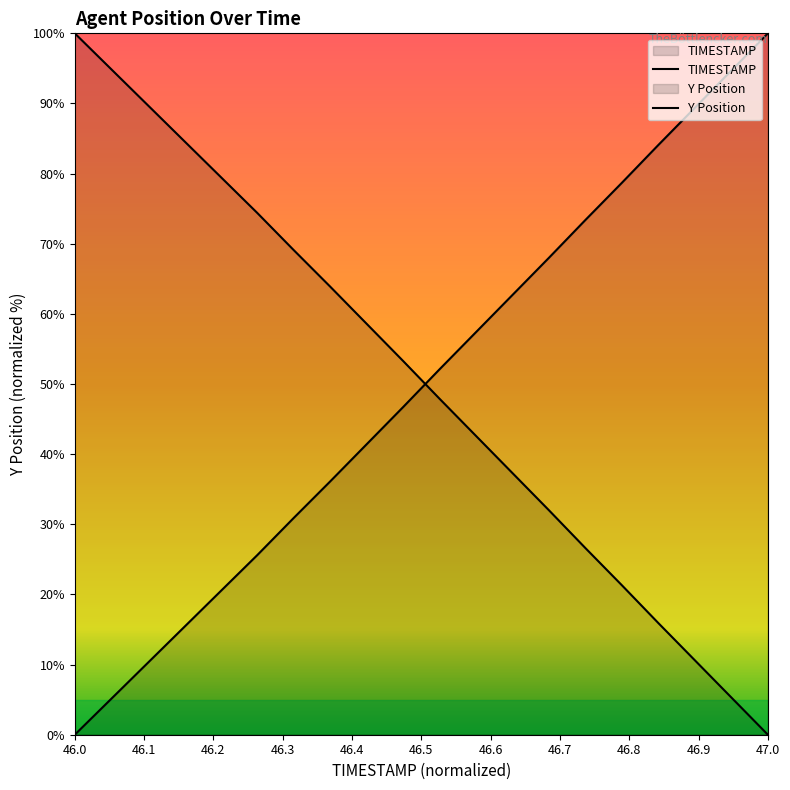

What is the total value across all series at 46.4?

100.0